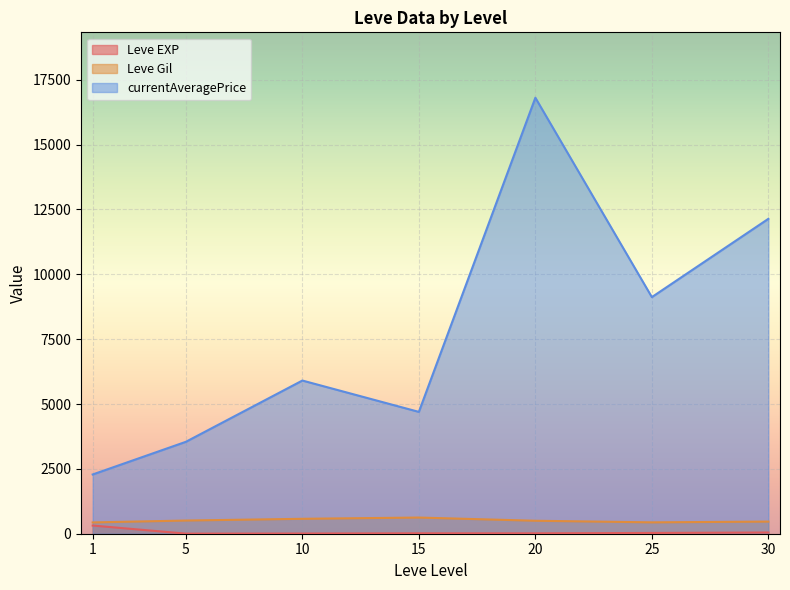

Which series has the largest total across all categories?

currentAveragePrice